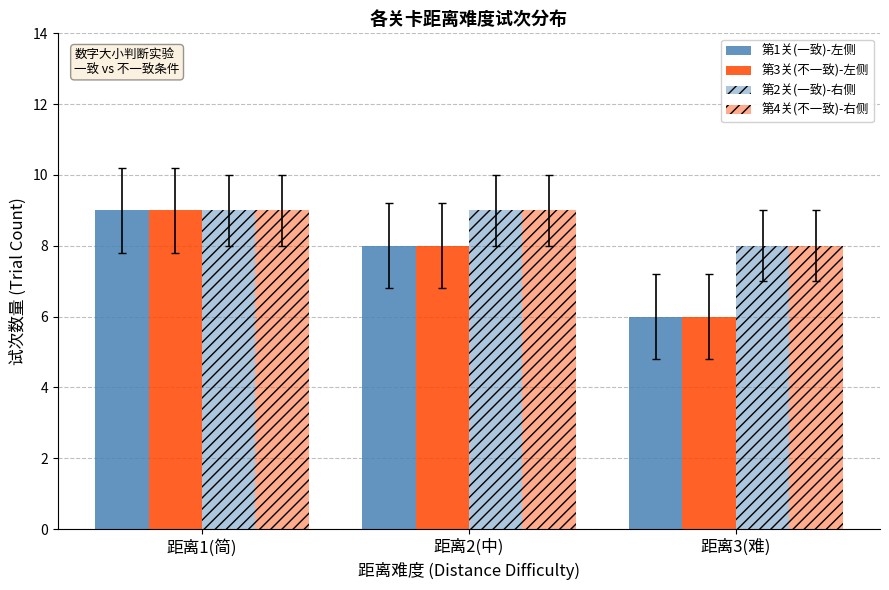

Where is 第3关(不一致)-左侧 nearest to the value 7?

距离2(中)